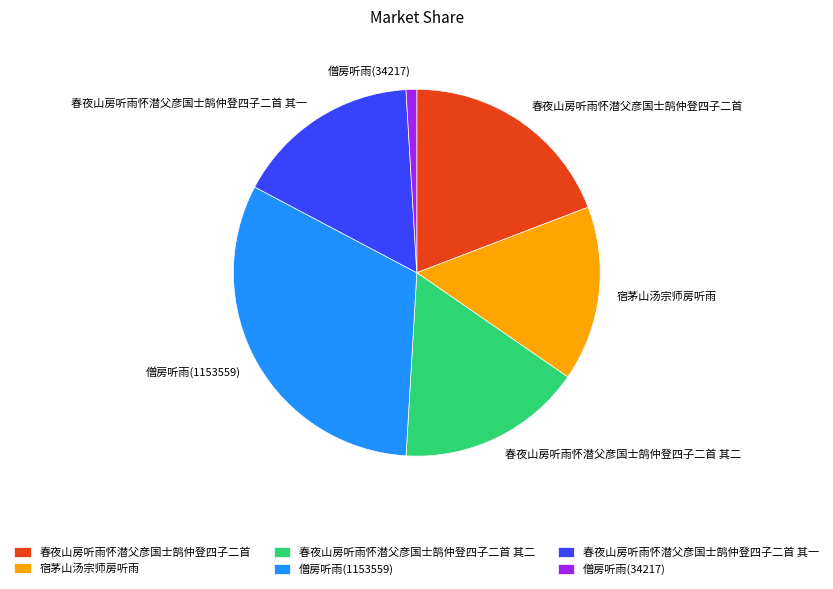

Does 僧房听雨(34217) represent more than half of the total?

No